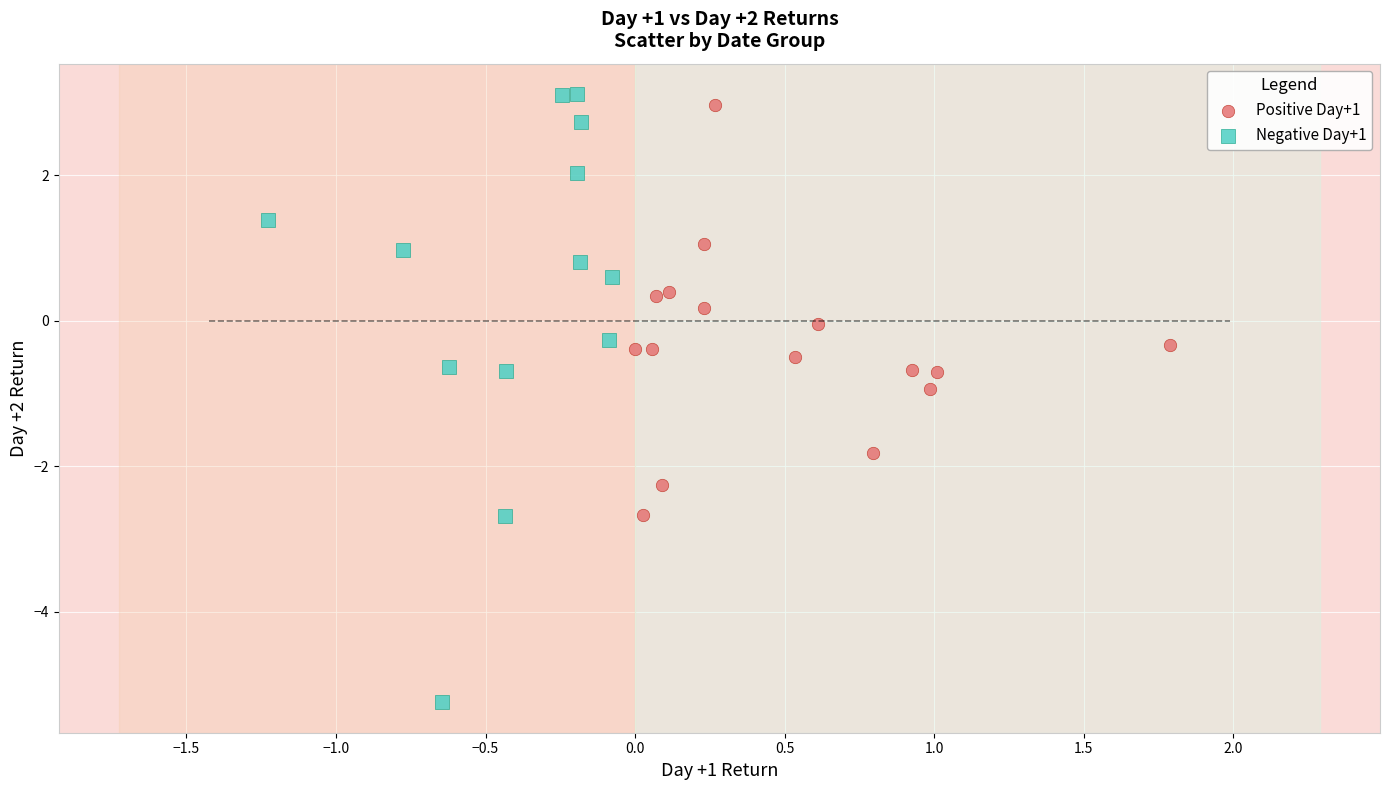

Which series contains the lowest Y value?

Negative Day+1